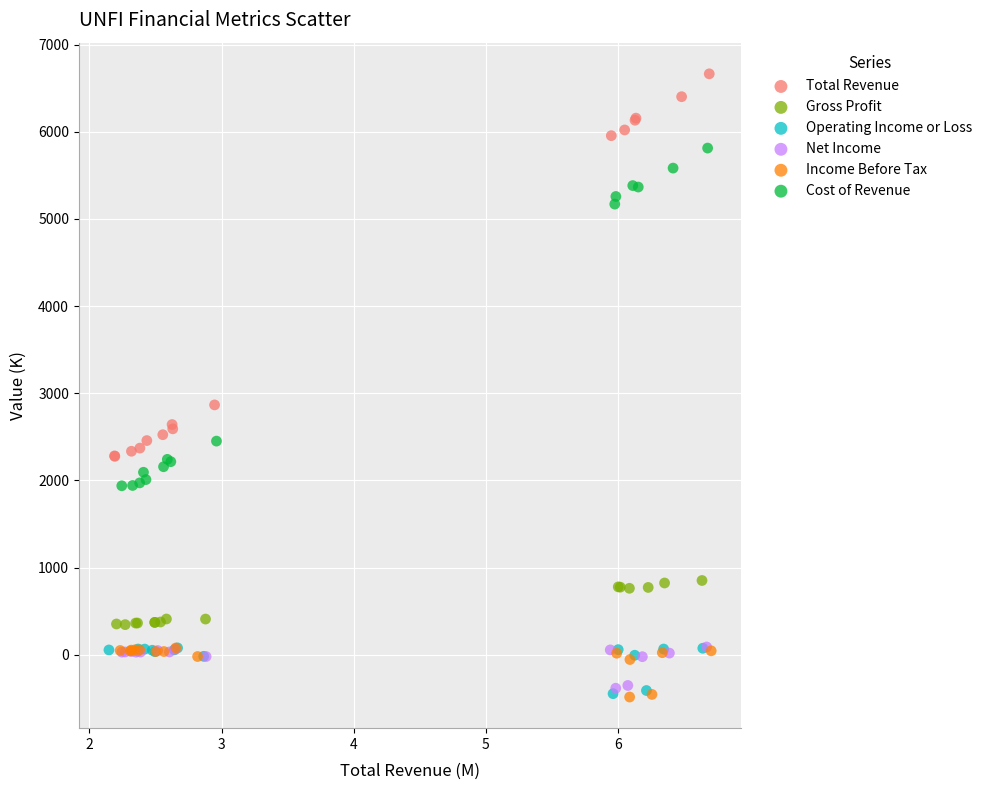

Which series reaches the maximum Y coordinate?

Total Revenue